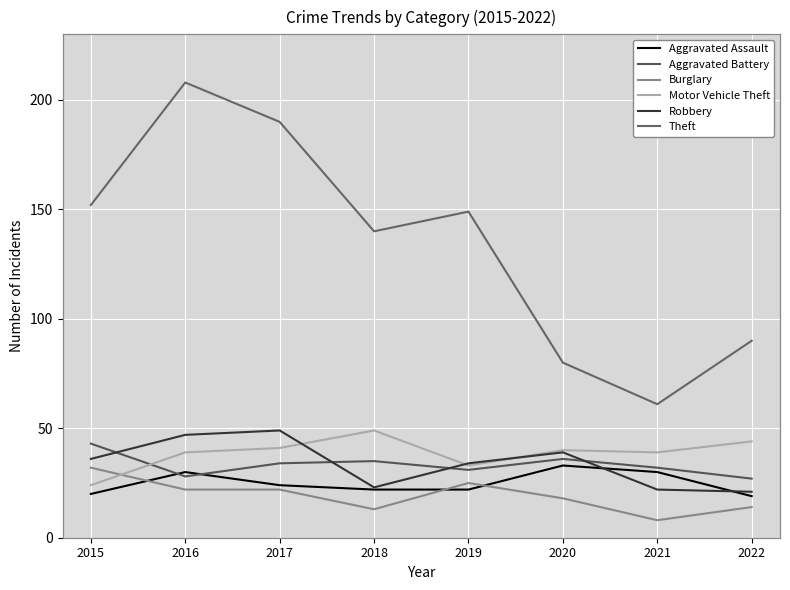

Is this an area chart (filled region under the line)?

No